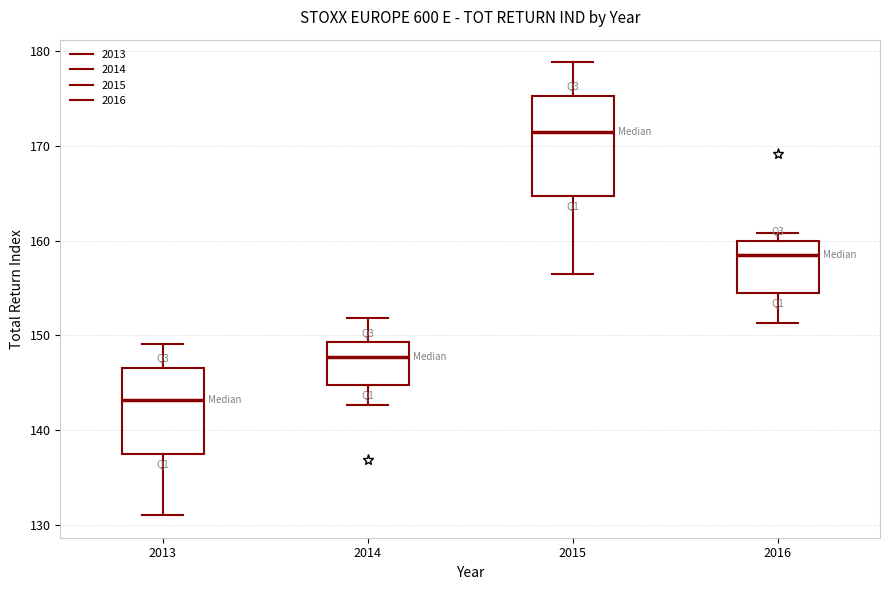

Reading left to right, read every box against the y-axis: the position of its median line, the range the box covers, and the ends of its whiskers. The values are not printed on the chart, so give them approximately, as read against the axis.

2013: median 143, box 137 to 147, whiskers 131 to 149
2014: median 148, box 145 to 149, whiskers 143 to 152
2015: median 171, box 165 to 175, whiskers 156 to 179
2016: median 158, box 154 to 160, whiskers 151 to 161